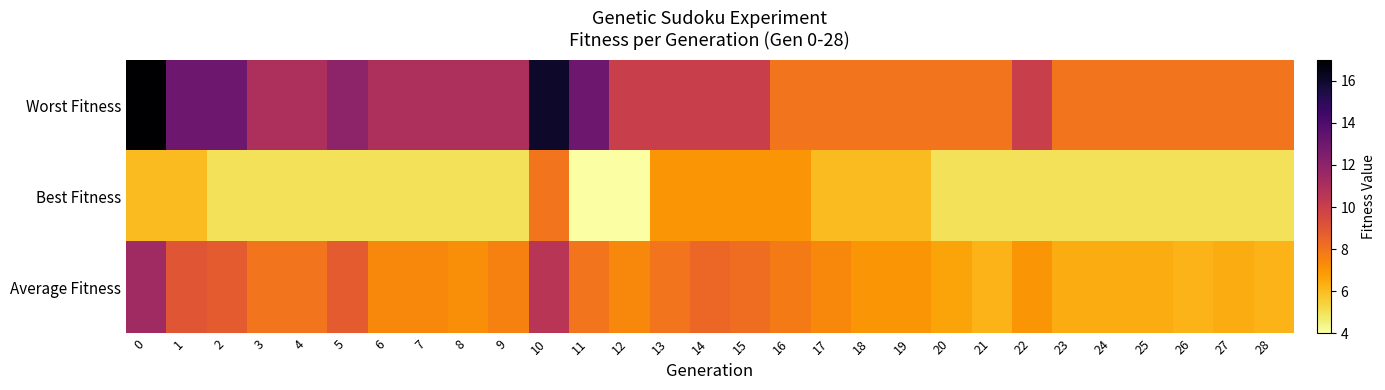

At which category does the chart reach its minimum across all series?

11